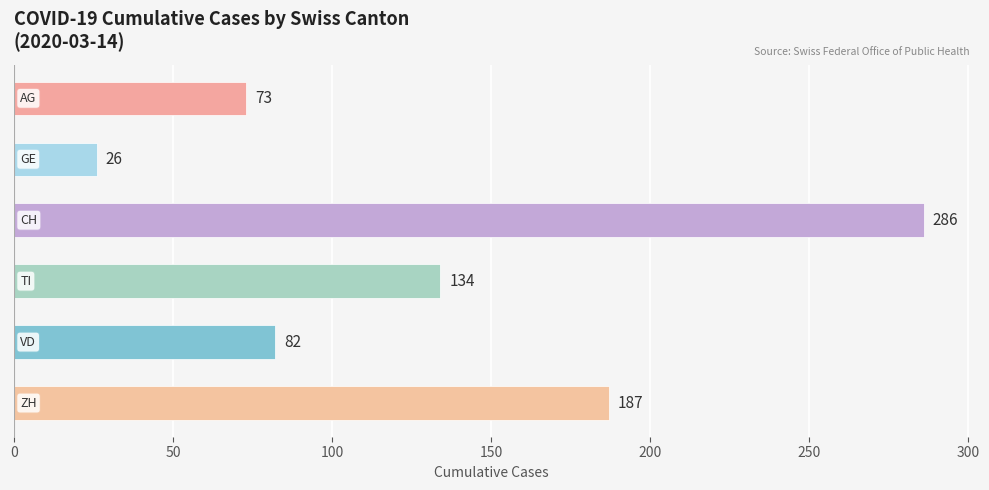

What is the value of the 3rd bar from the top?

286